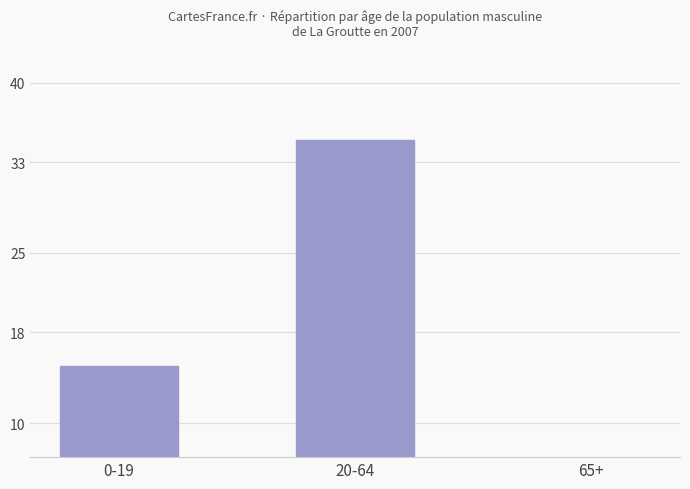

Is it true that the value at 20-64 is 49?

False